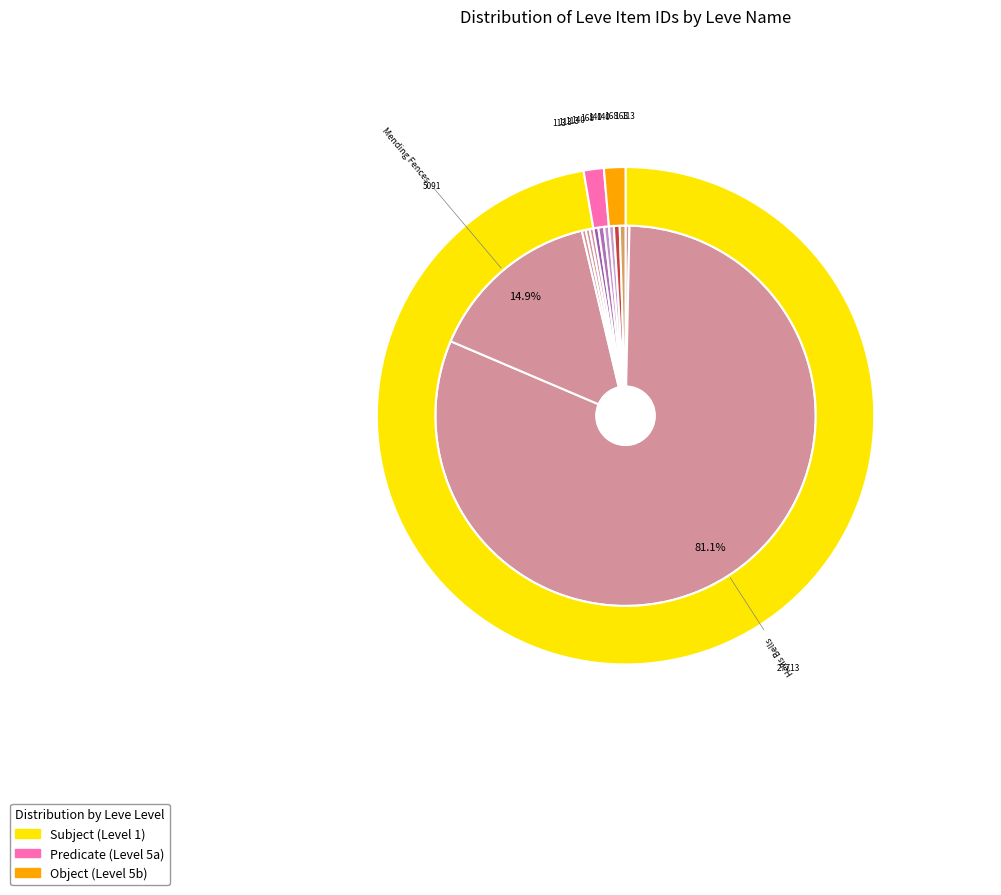

What is the change in value from Proly Hatchet to I, Gladius?

+55